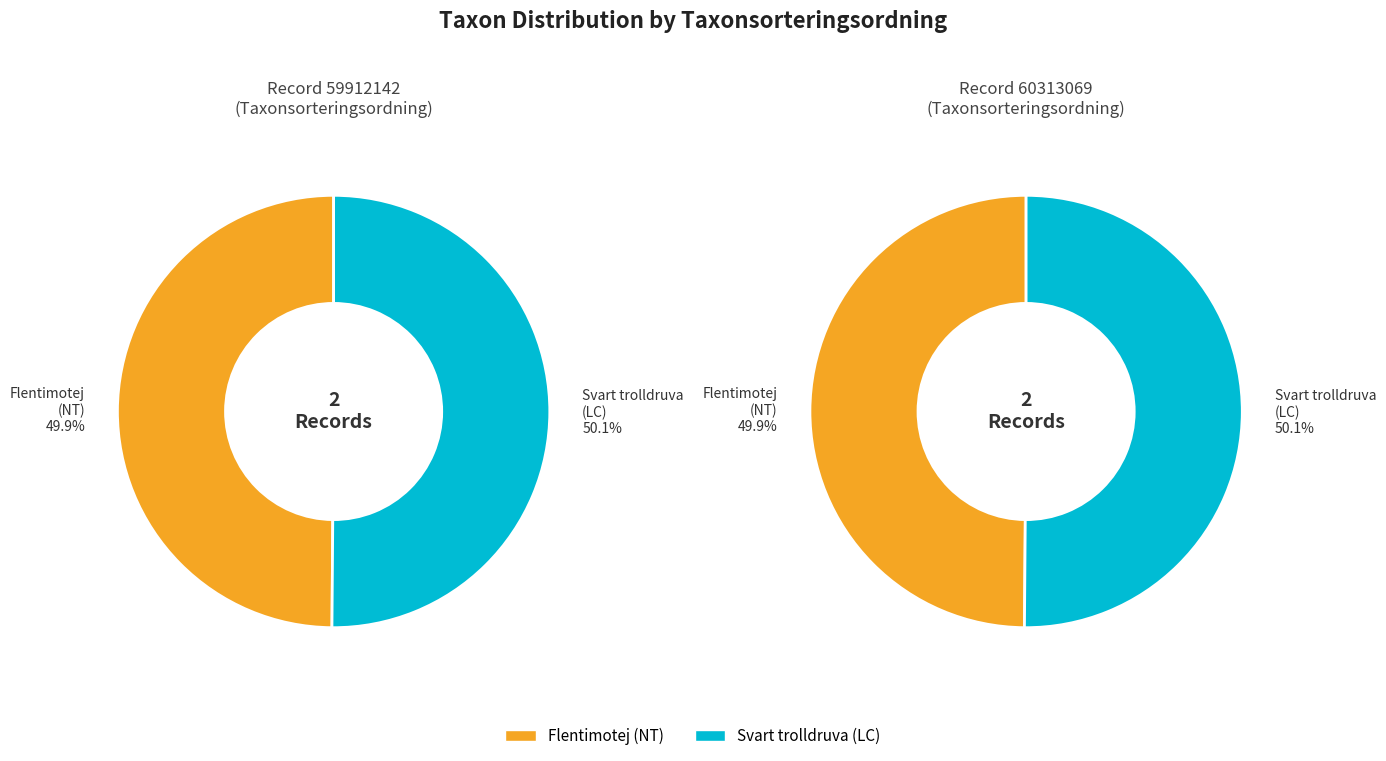

Does Svart trolldruva (LC) represent more than half of the total?

Yes